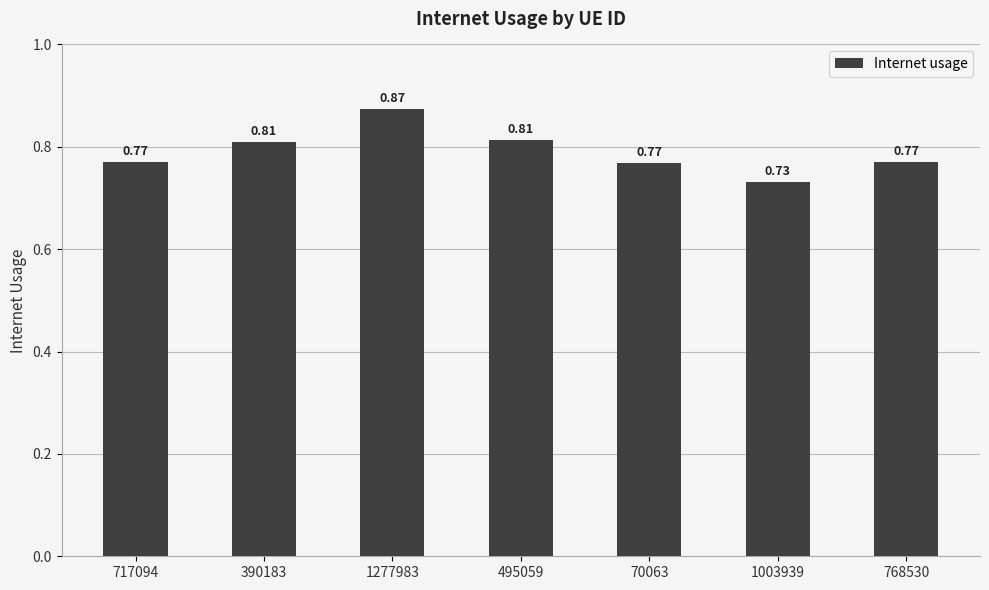

What is the sum of the values at 768530 and 717094?

1.5